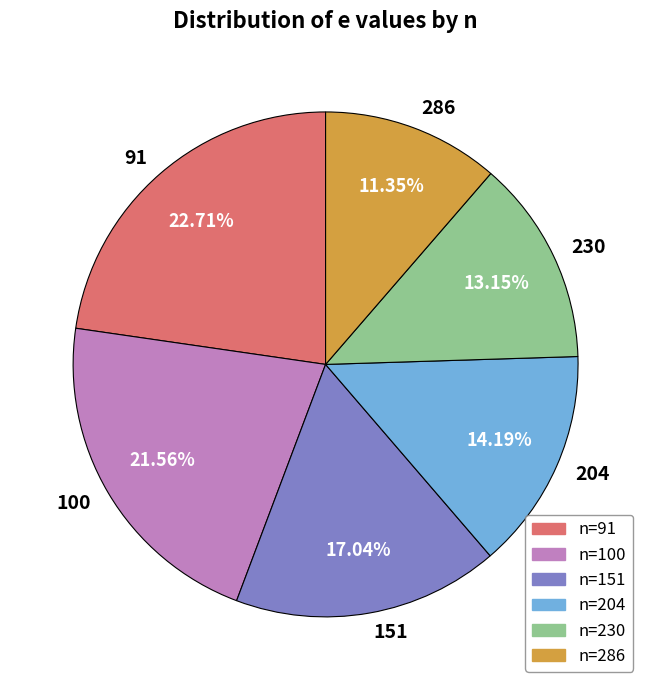

Is there a majority slice in this chart?

No